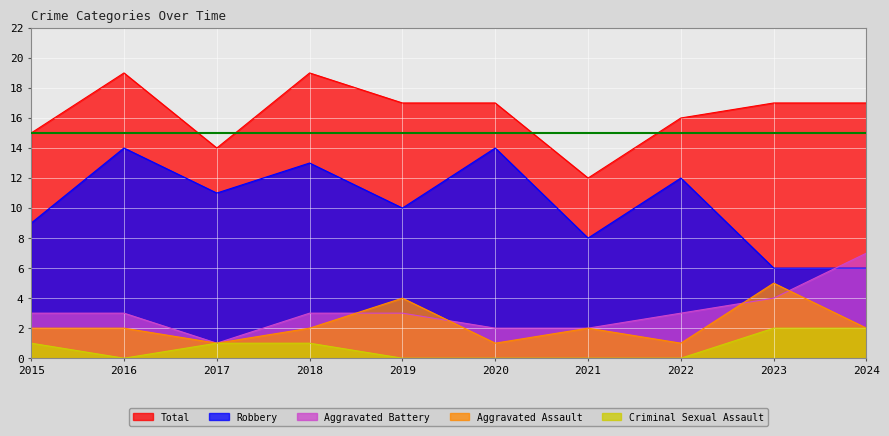

How many values in the Total series exceed 17?

2